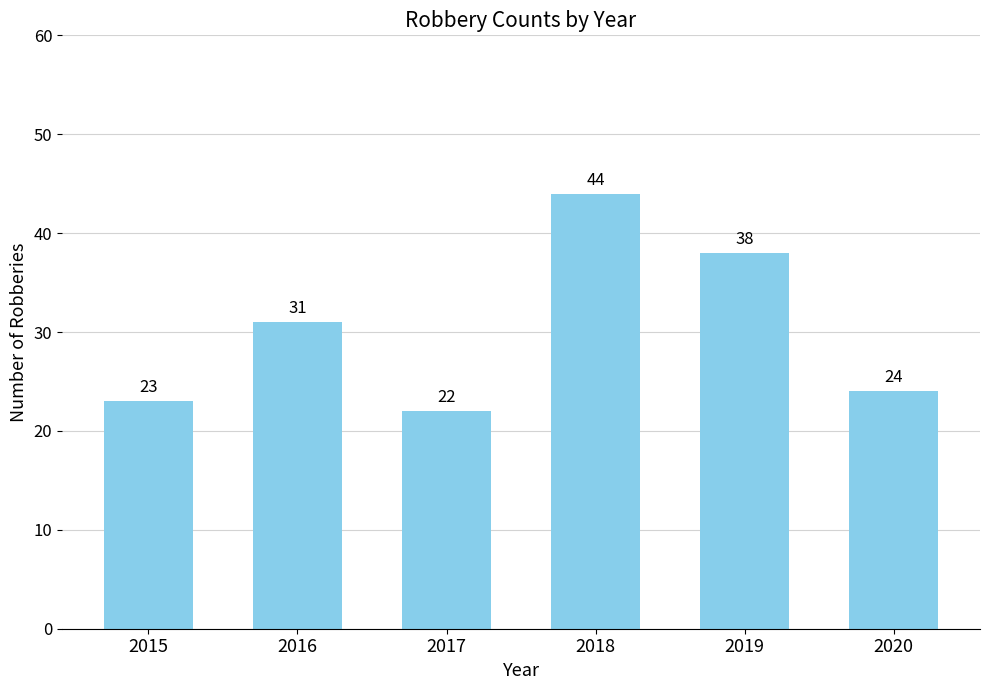

What is the average value?

30